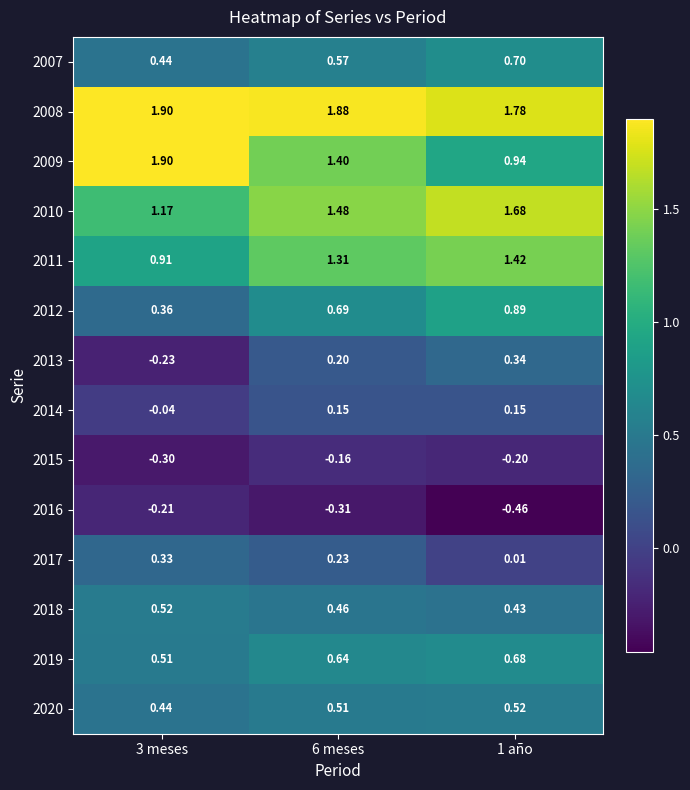

Is the value of 2011 at 6 meses greater than the value of 2008 at 1 año?

No